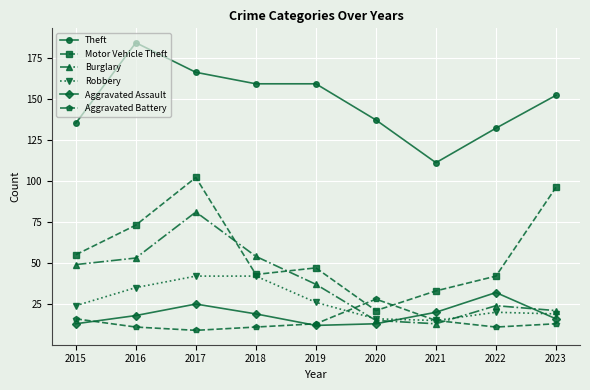

Where does the Burglary series first go above 37?

2015